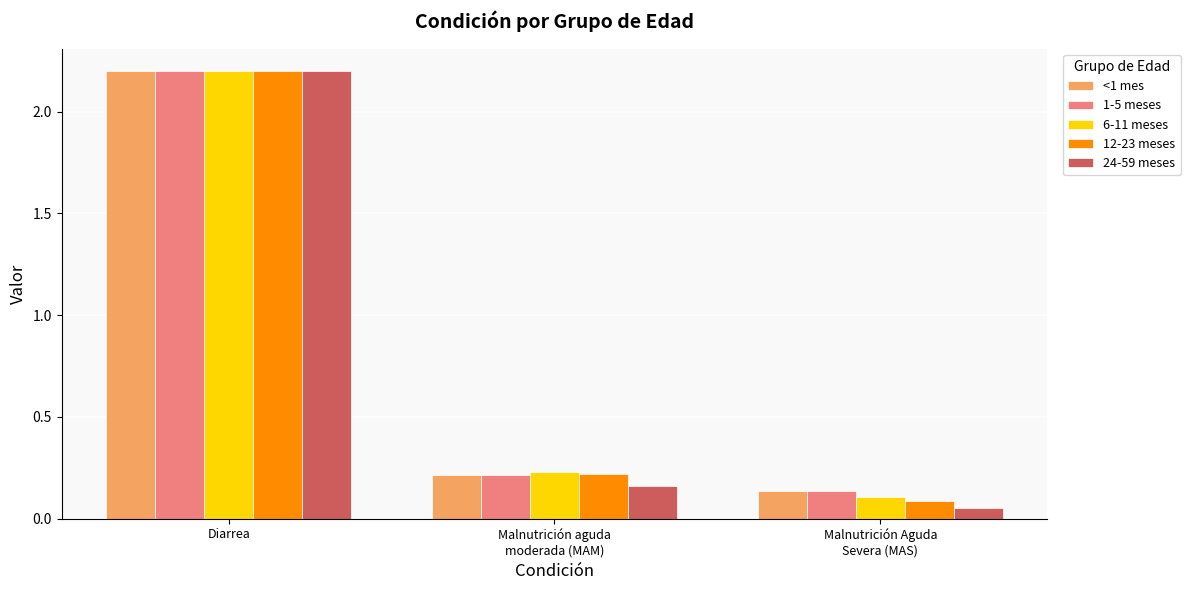

What position from the left is Malnutrición Aguda
Severa (MAS)?

3